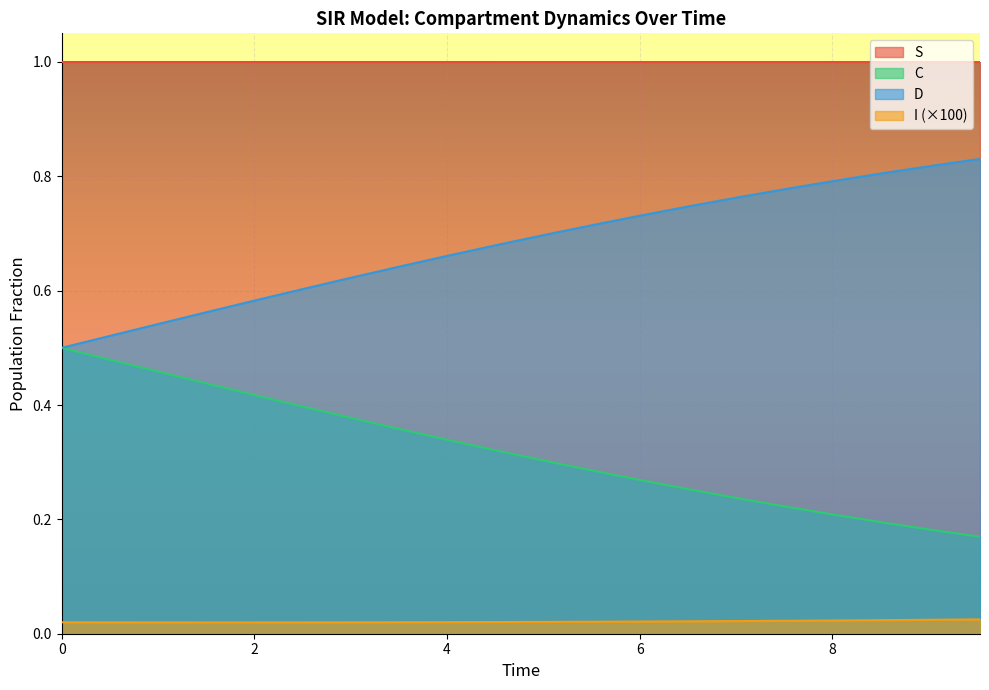

What is the maximum value shown in the chart?

1.0